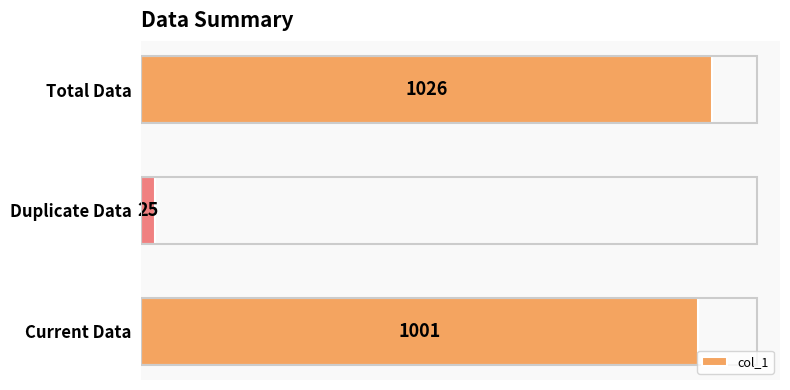

Reading bottom to top, what are all the values shown in this chart?

1001	25	1026